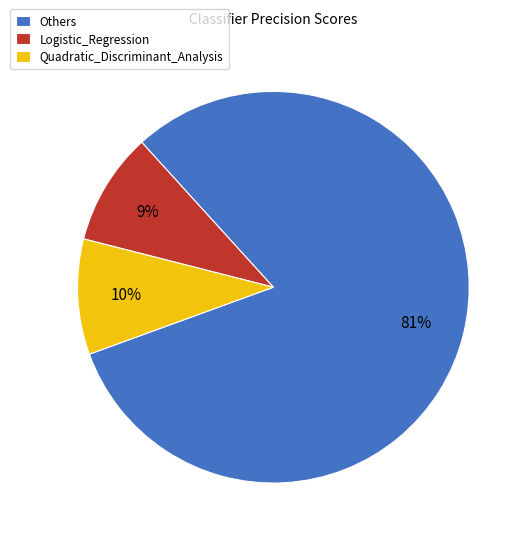

The Quadratic_Discriminant_Analysis slice represents 4% of the pie. True or false?

False